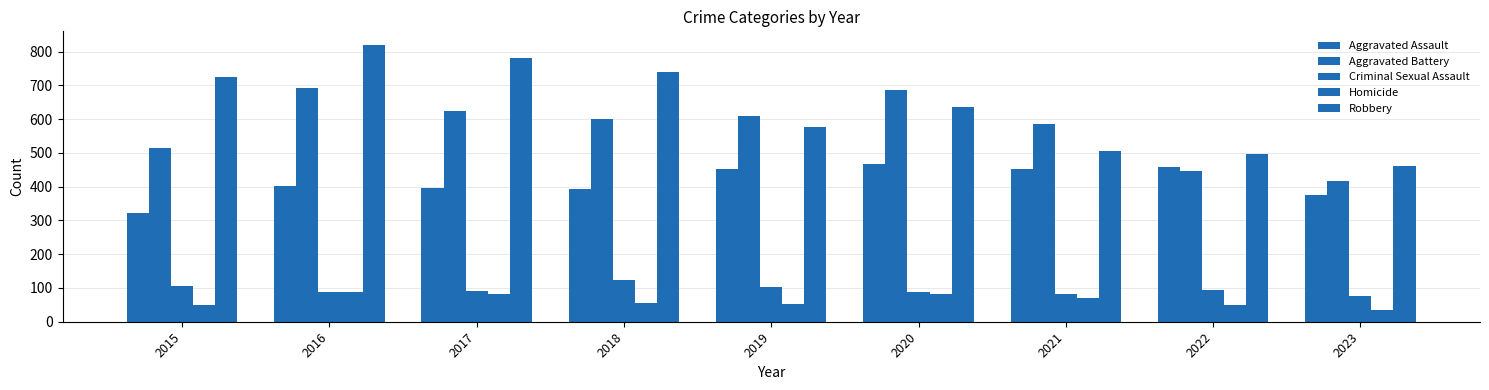

Count the number of data series in this chart.

5